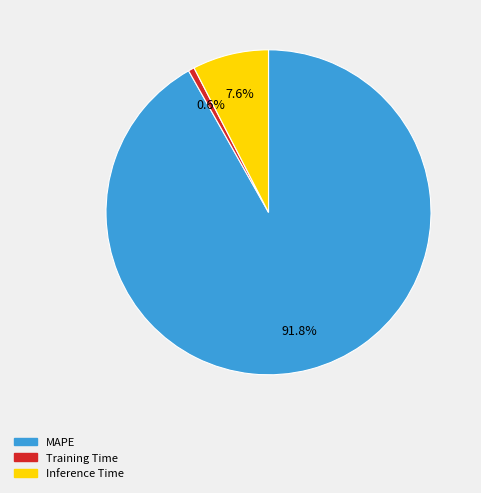

Does Inference Time account for over 50% of the chart?

No